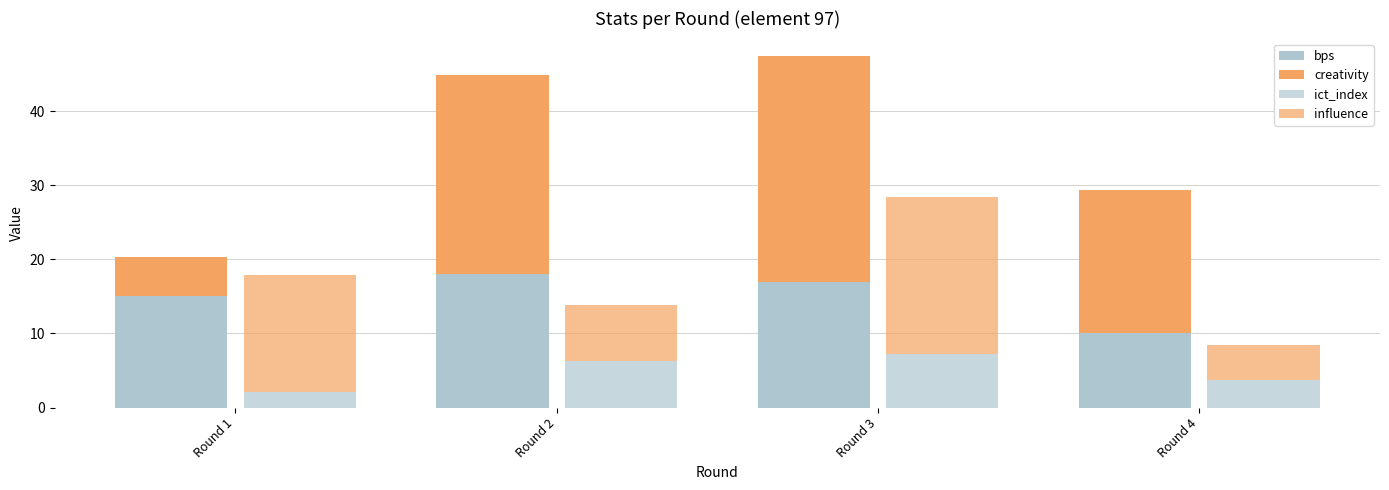

What is the value of the bps bar at the 4th from the left?

10.0